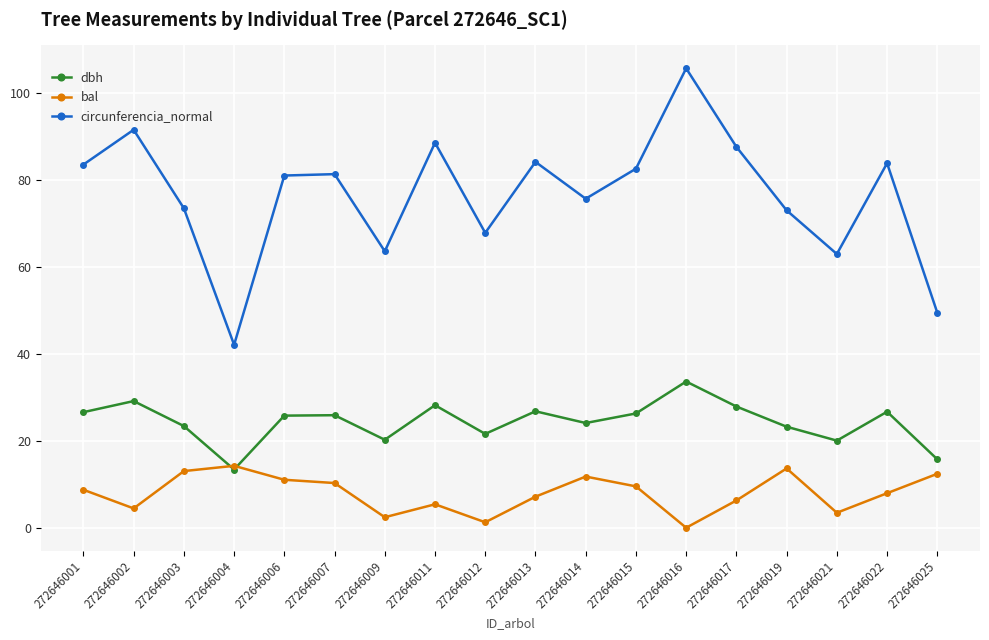

What is the sum of the bal values at 272646009 and 272646004?

16.7